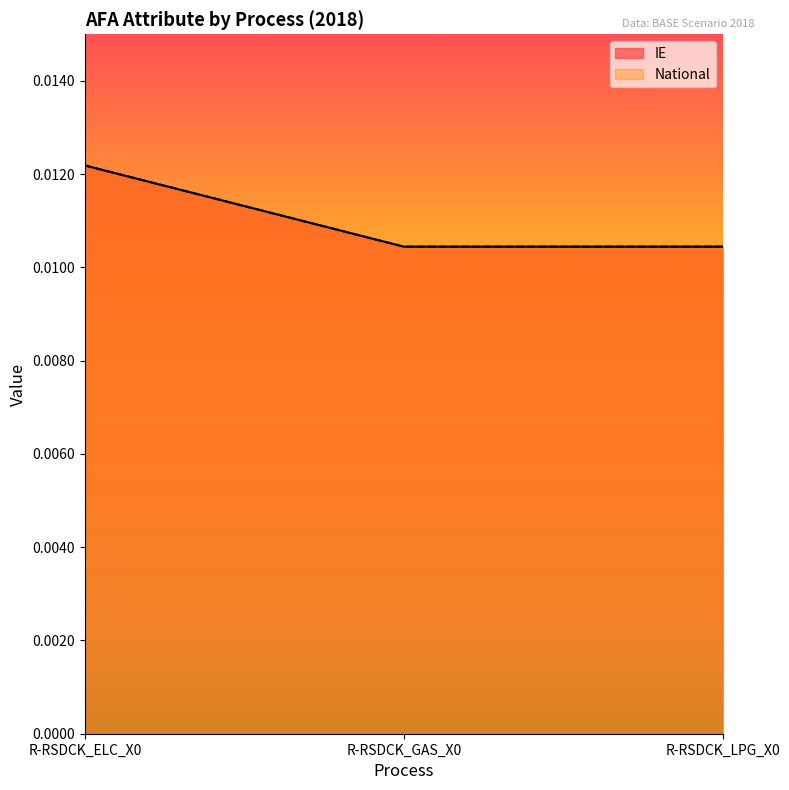

Is it true that National equals 0.0 at R-RSDCK_GAS_X0?

False